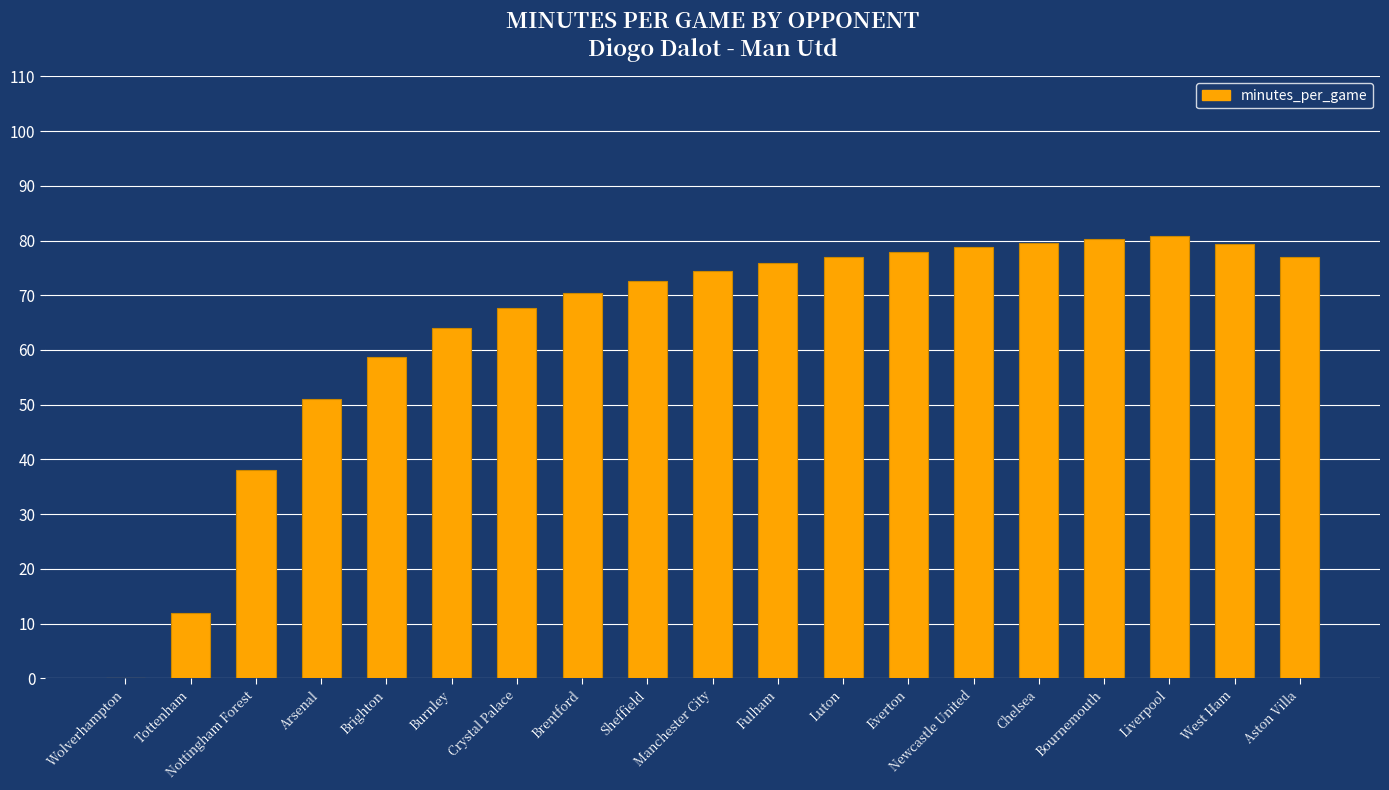

What is the sum of the values at Chelsea and Crystal Palace?

147.3